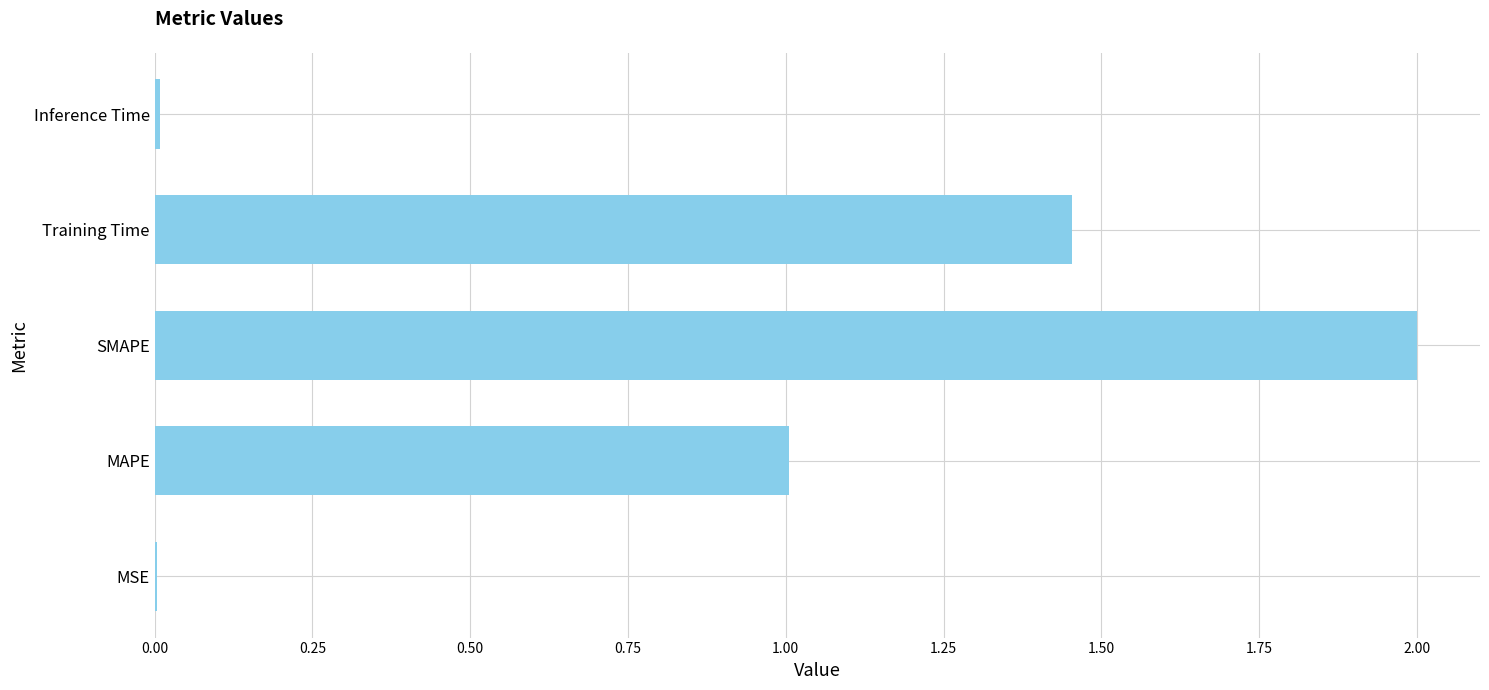

At which label is the value closest to 1?

MAPE